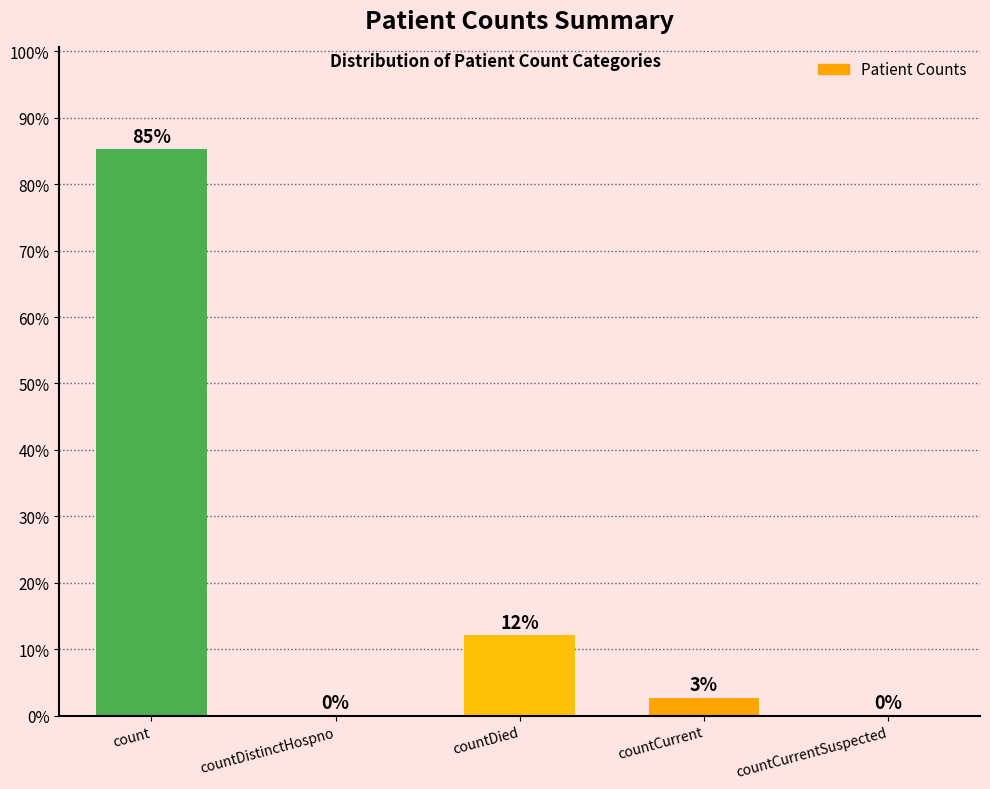

List the labels in order of value, largest first.

count, countDied, countCurrent, countDistinctHospno, countCurrentSuspected